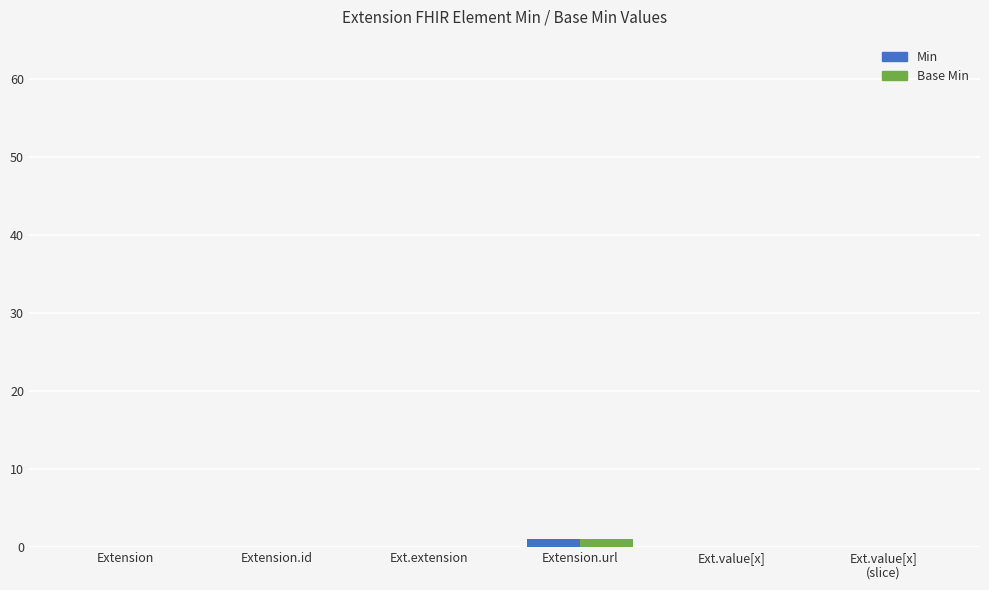

The value of Min at Ext.value[x] is 0. True or false?

True